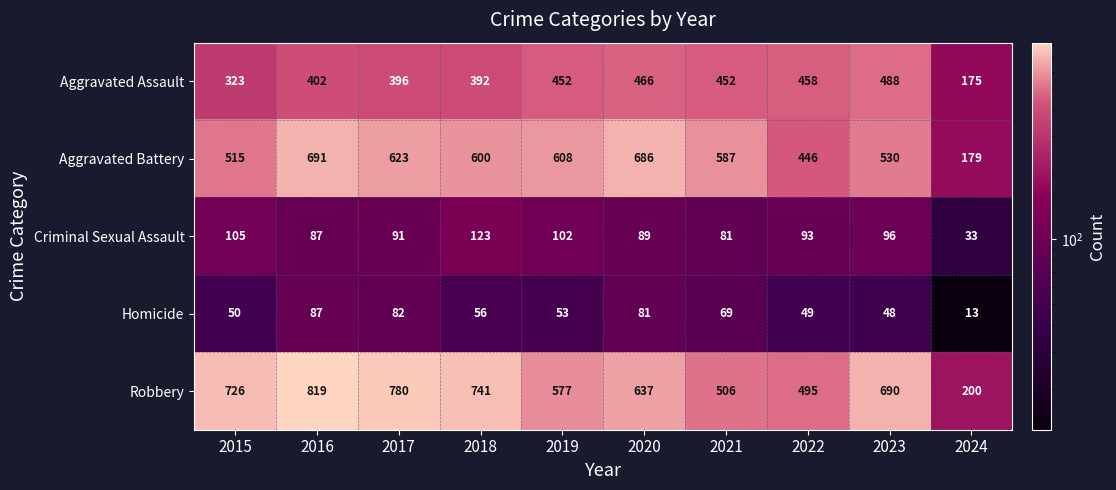

List the series in order of their peak value, highest first.

Robbery, Aggravated Battery, Aggravated Assault, Criminal Sexual Assault, Homicide